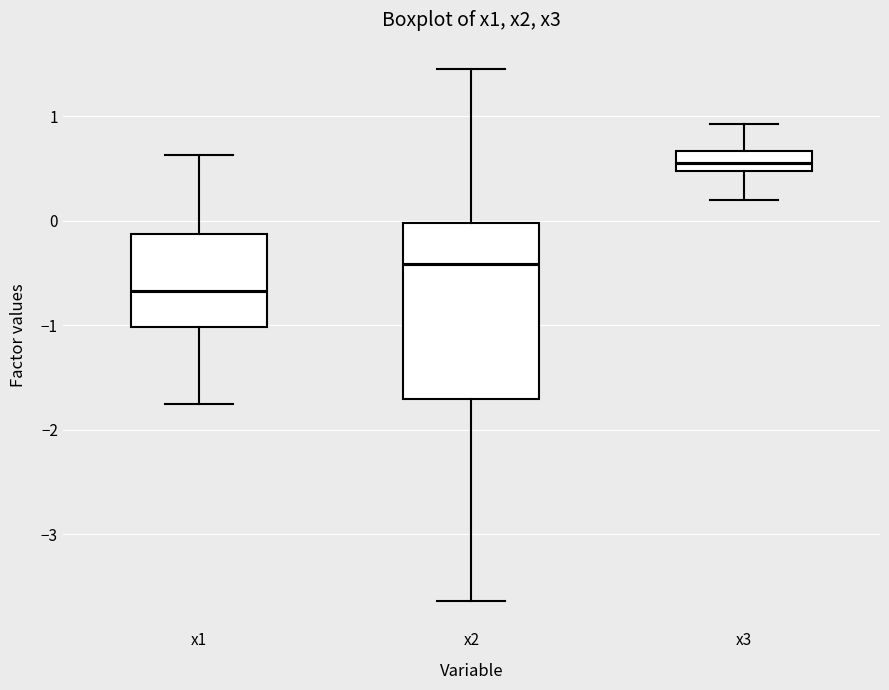

Where does the upper whisker of the box for x1 end on the y-axis? The values are not printed on the chart, so give them approximately, as read against the axis.

0.6